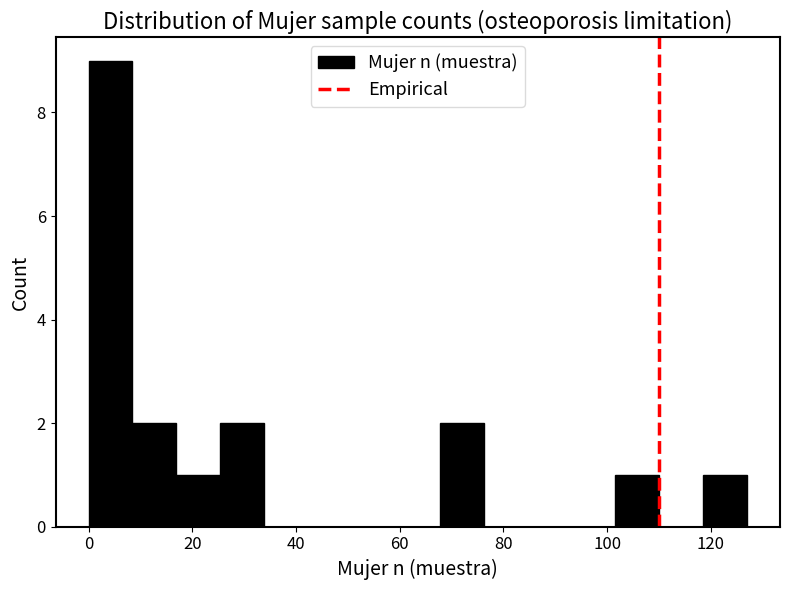

Reading left to right, transcribe this chart: for each bar, give the range it covers on the x-axis and its height. Neither the bar edges nor the heights are printed on the chart, so give them approximately, as read against the axes.

0 to 8: 9
8 to 16: 2
16 to 26: 1
26 to 34: 2
34 to 42: 0
42 to 50: 0
50 to 60: 0
60 to 68: 0
68 to 76: 2
76 to 84: 0
84 to 94: 0
94 to 102: 0
102 to 110: 1
110 to 118: 0
118 to 128: 1